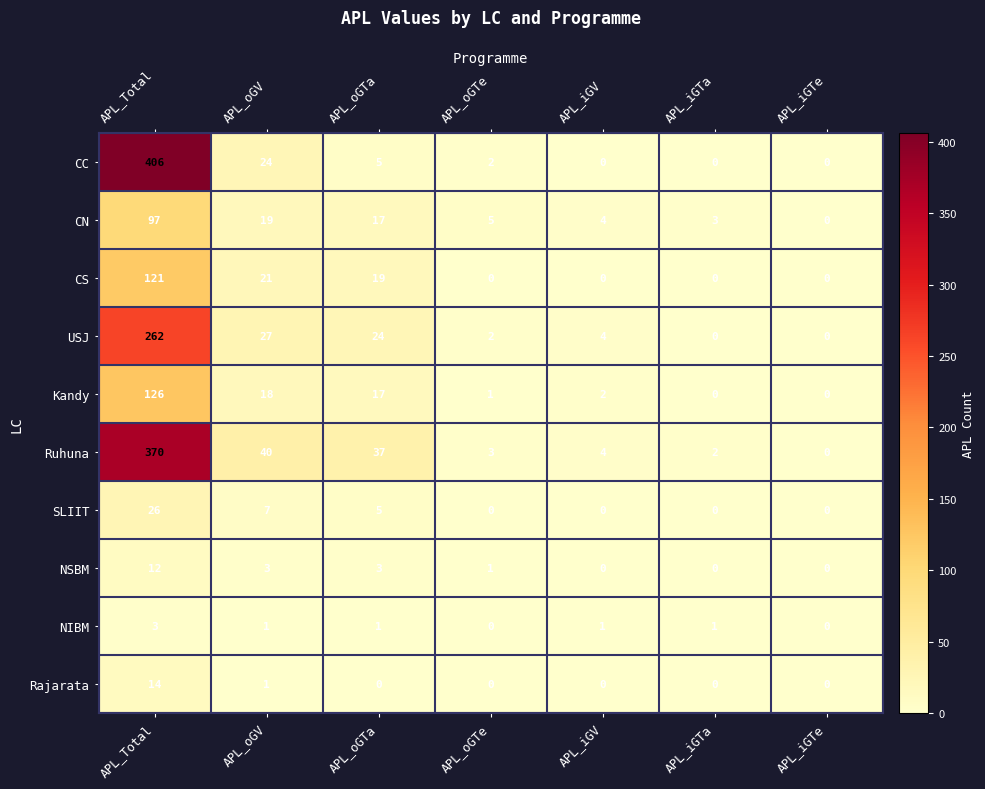

Which category has the highest value across all series?

APL_Total